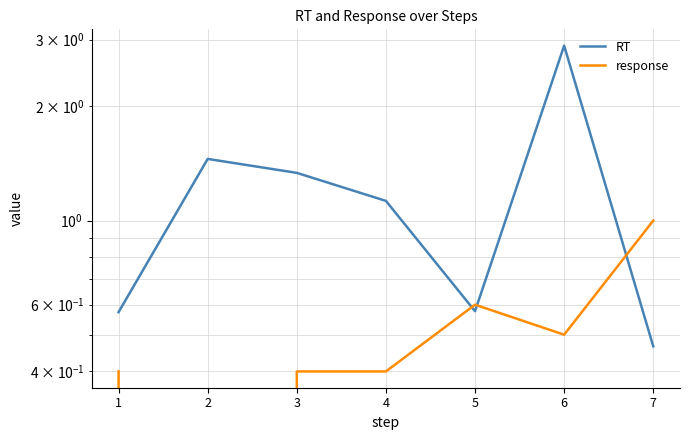

The value of RT at 6 is 4.8. True or false?

False